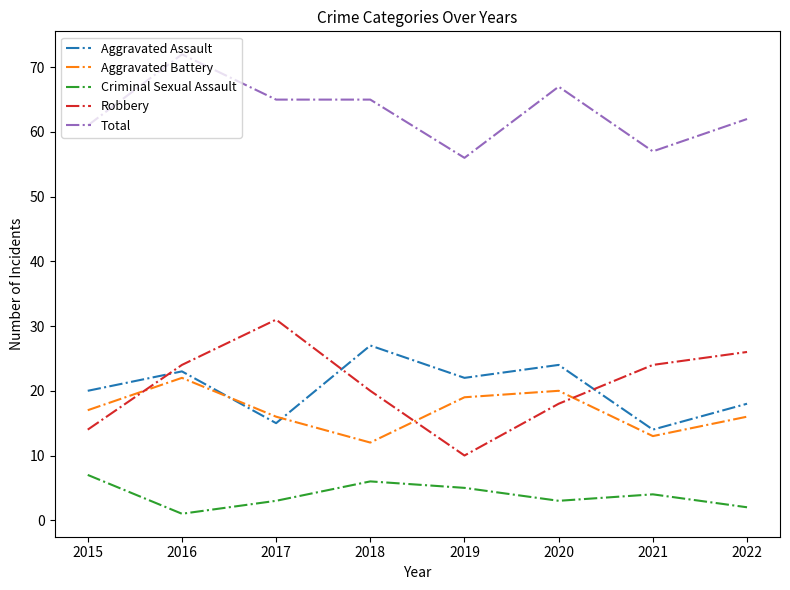

Does the chart display data point markers on the line(s)?

No